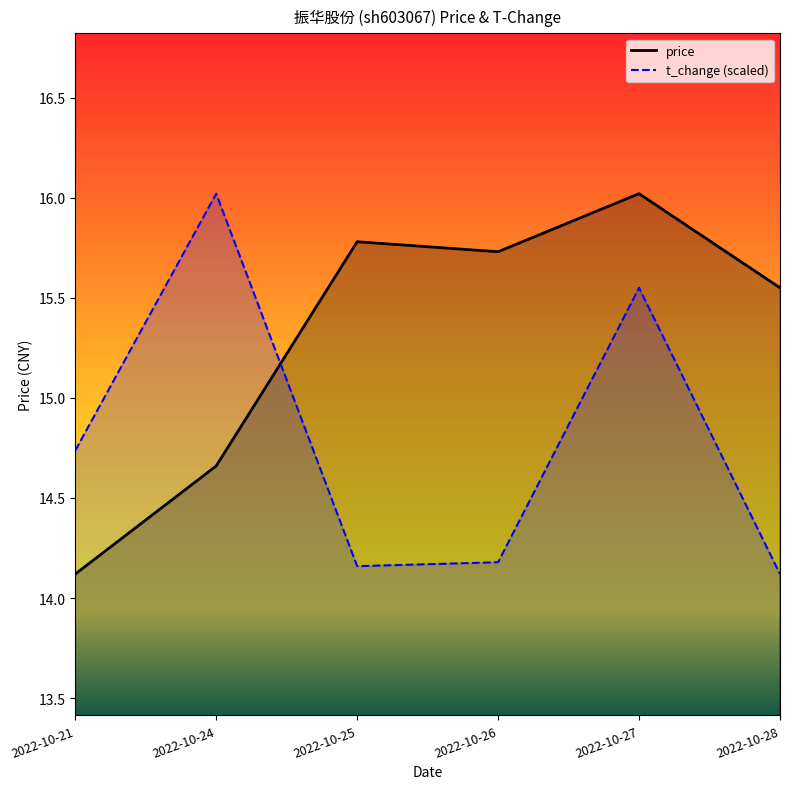

Reading right to left, extract all data points from this chart.

price: 2022-10-28=15.6	2022-10-27=16.0	2022-10-26=15.7	2022-10-25=15.8	2022-10-24=14.7	2022-10-21=14.1
t_change: 2022-10-28=14.1	2022-10-27=15.5	2022-10-26=14.2	2022-10-25=14.2	2022-10-24=16.0	2022-10-21=14.7